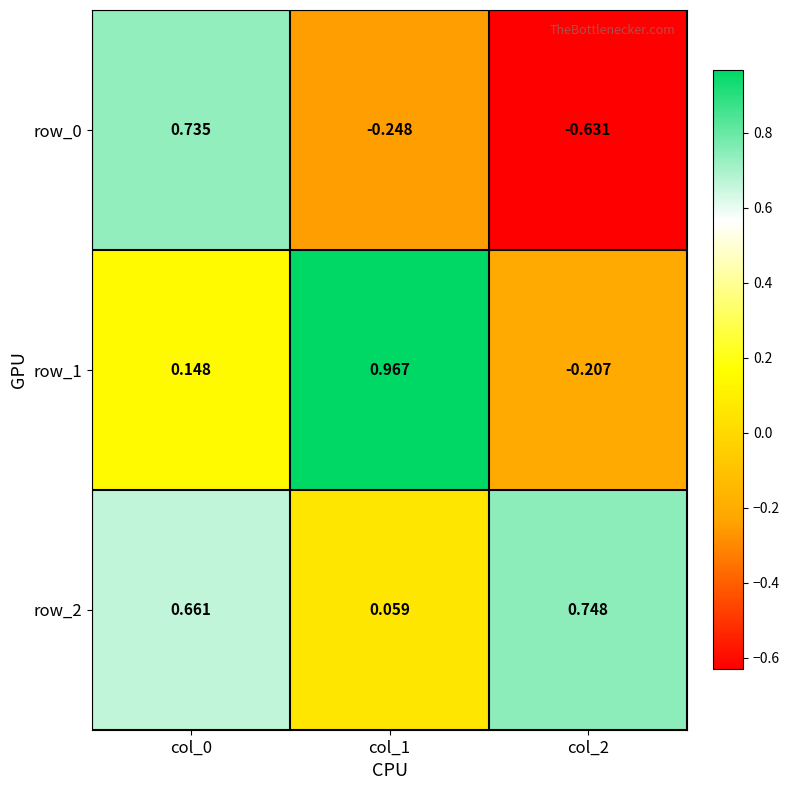

Is the value of row_0 at col_2 greater than the value of row_1 at col_2?

No